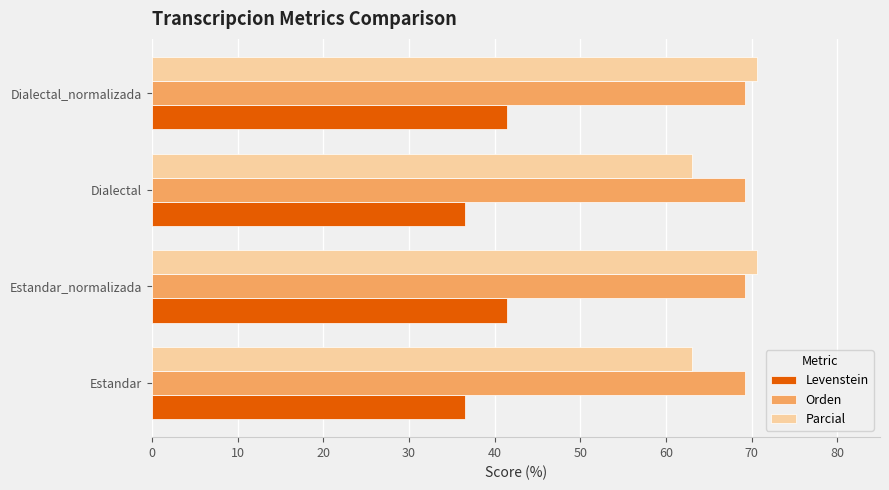

Which series has the largest range (max minus min)?

Parcial